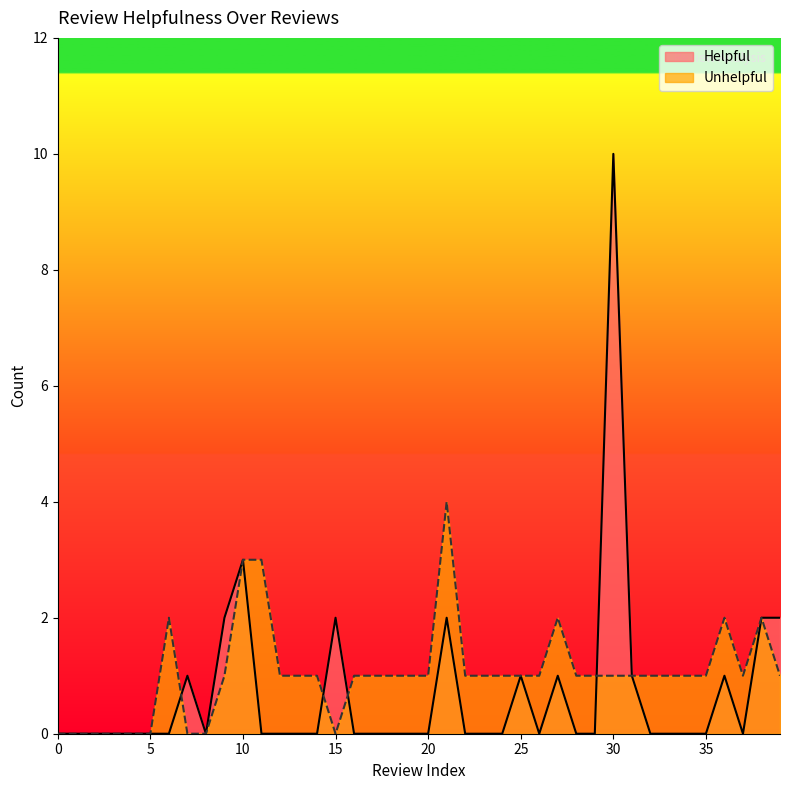

Rank the series by their average value, from highest to lowest.

Unhelpful, Helpful